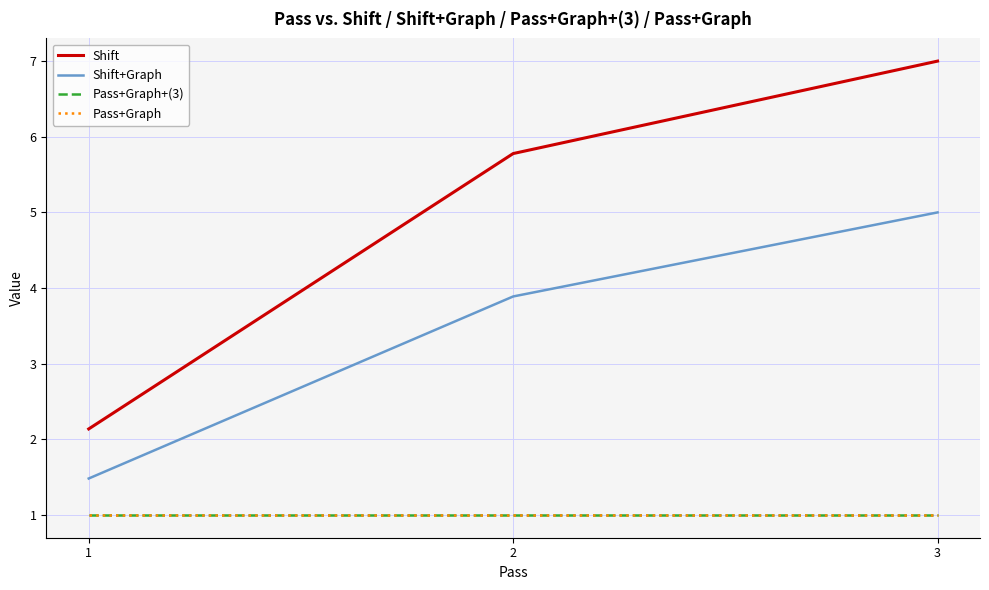

Reading left to right, list all the values displayed in this chart.

Shift: 1=2.1	2=5.8	3=7.0
Shift+Graph: 1=1.5	2=3.9	3=5.0
Pass+Graph+(3): 1=1.0	2=1.0	3=1.0
Pass+Graph: 1=1.0	2=1.0	3=1.0